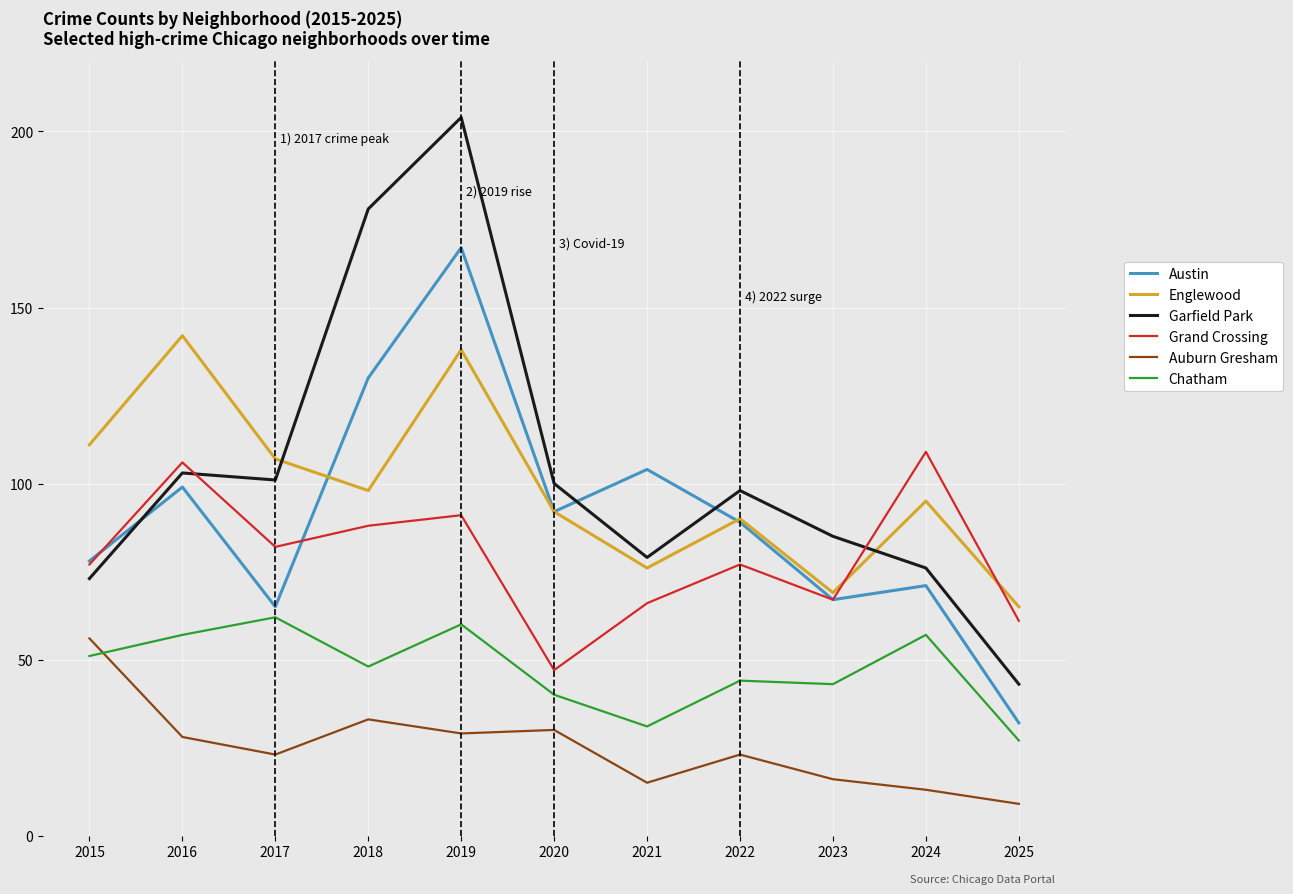

True or false: Grand Crossing and Auburn Gresham intersect in this chart.

False